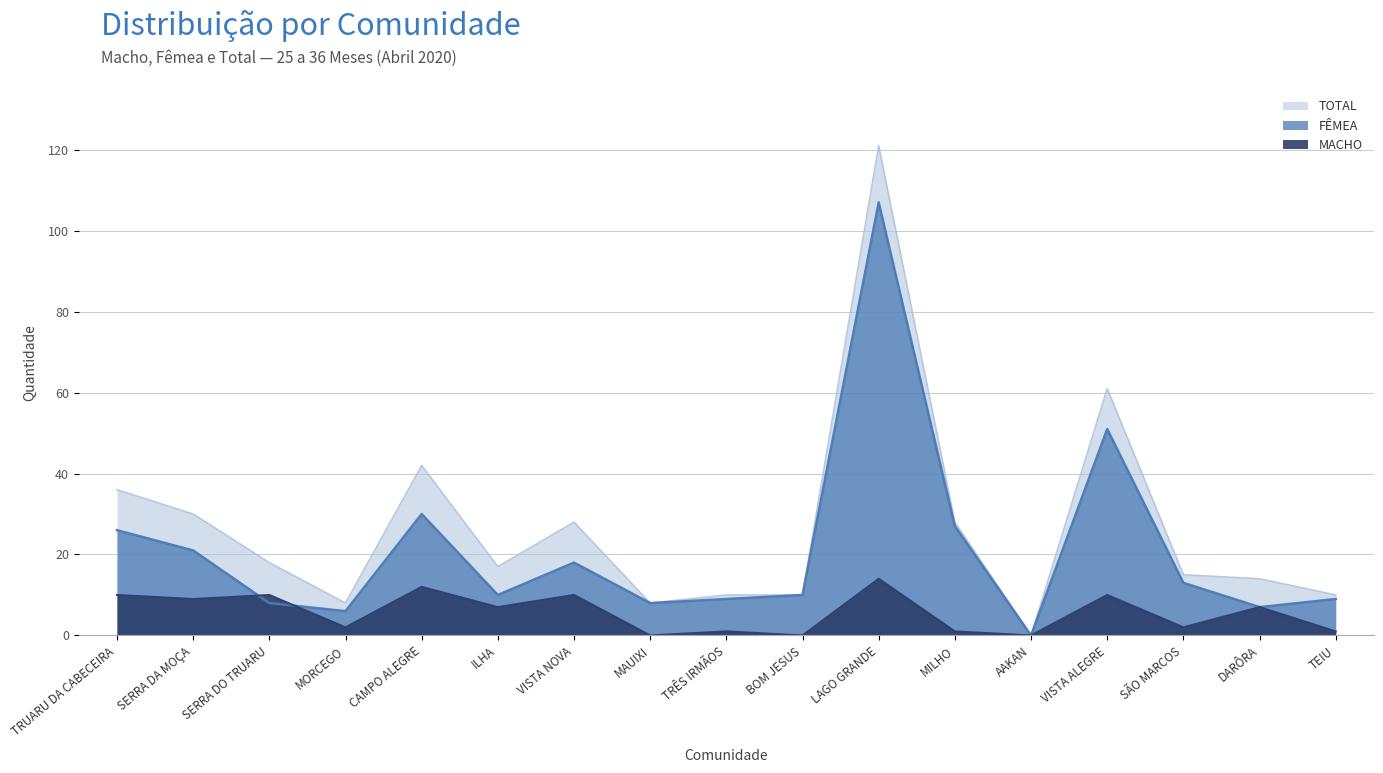

At how many categories does at least one series exceed 55?

2